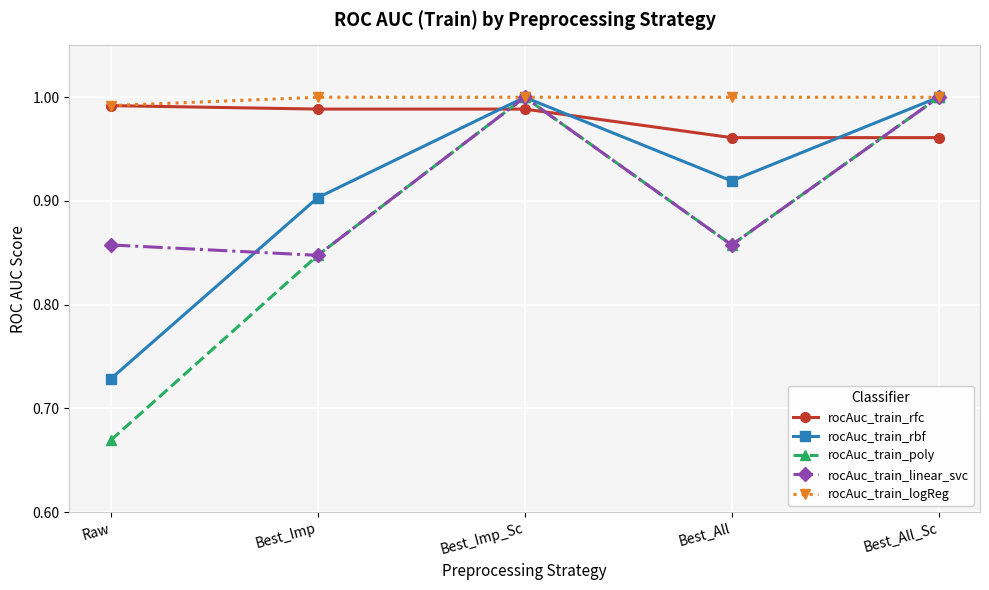

How many interior local peaks does the rocAuc_train_poly series have?

1